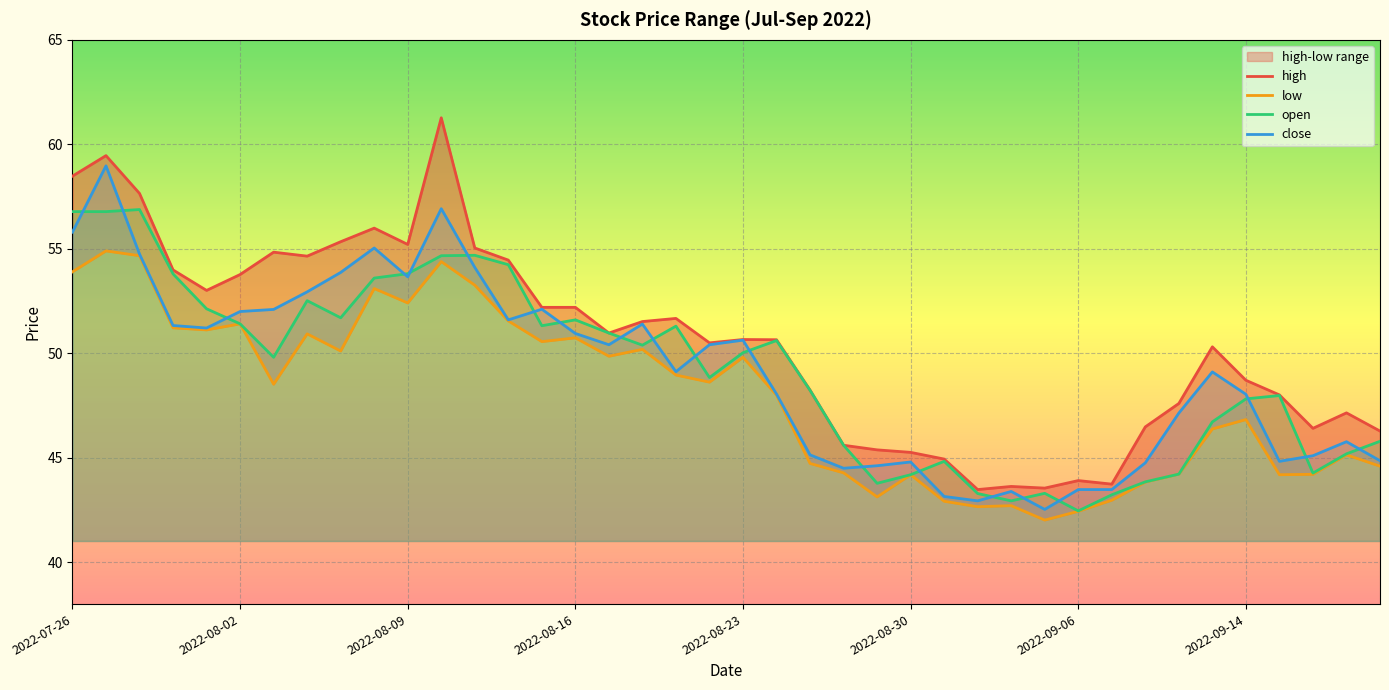

What is the sum of the high values at 31 and 8?

99.1